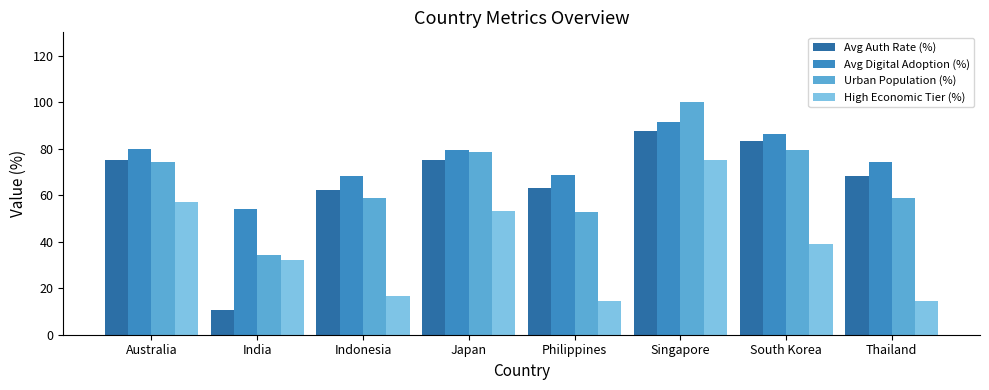

At how many categories does at least one series exceed 58?

7